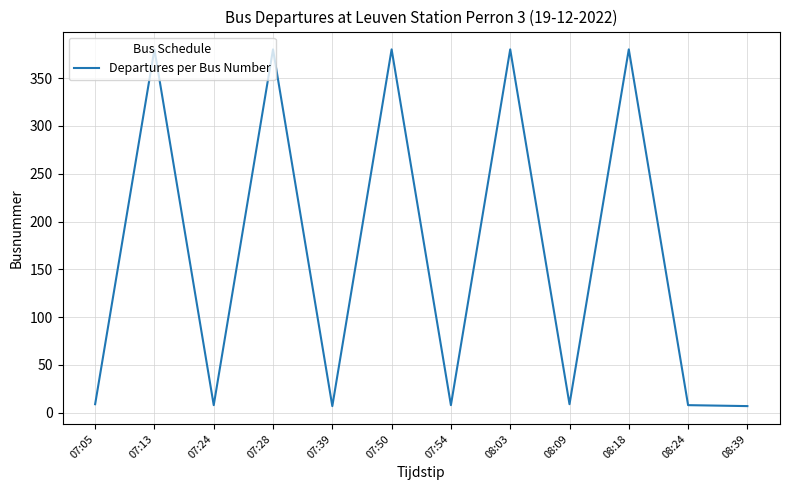

Approximately how many times larger is the value at 07:50 compared to 08:09?

42.2